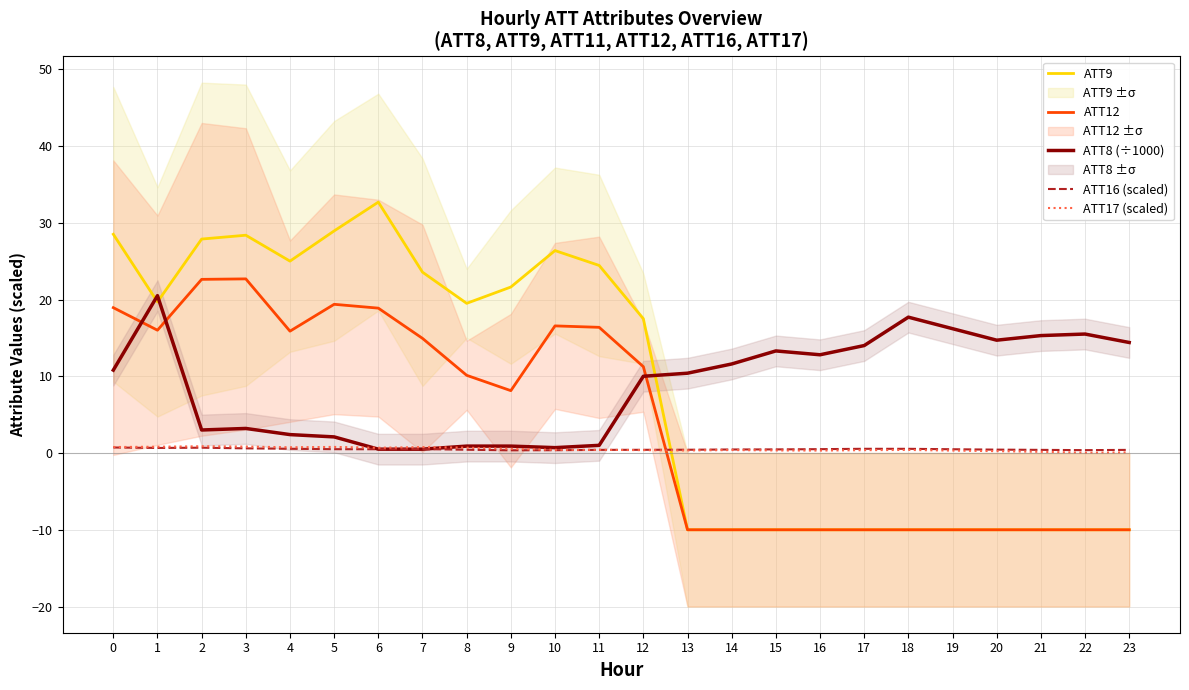

What is the total value across all series at 13?

-8.8